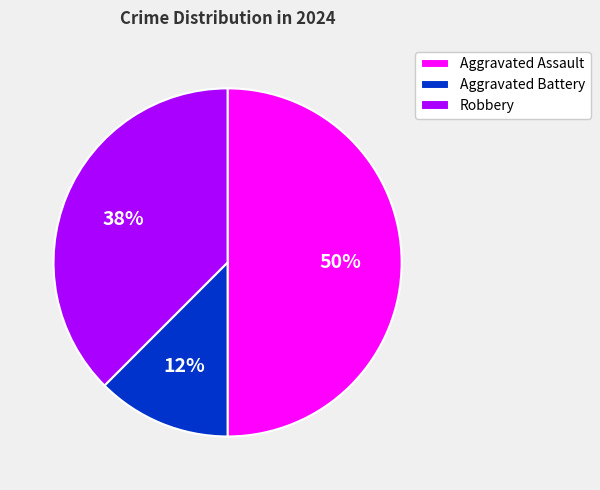

To the nearest percent, what portion does Aggravated Assault represent?

50%